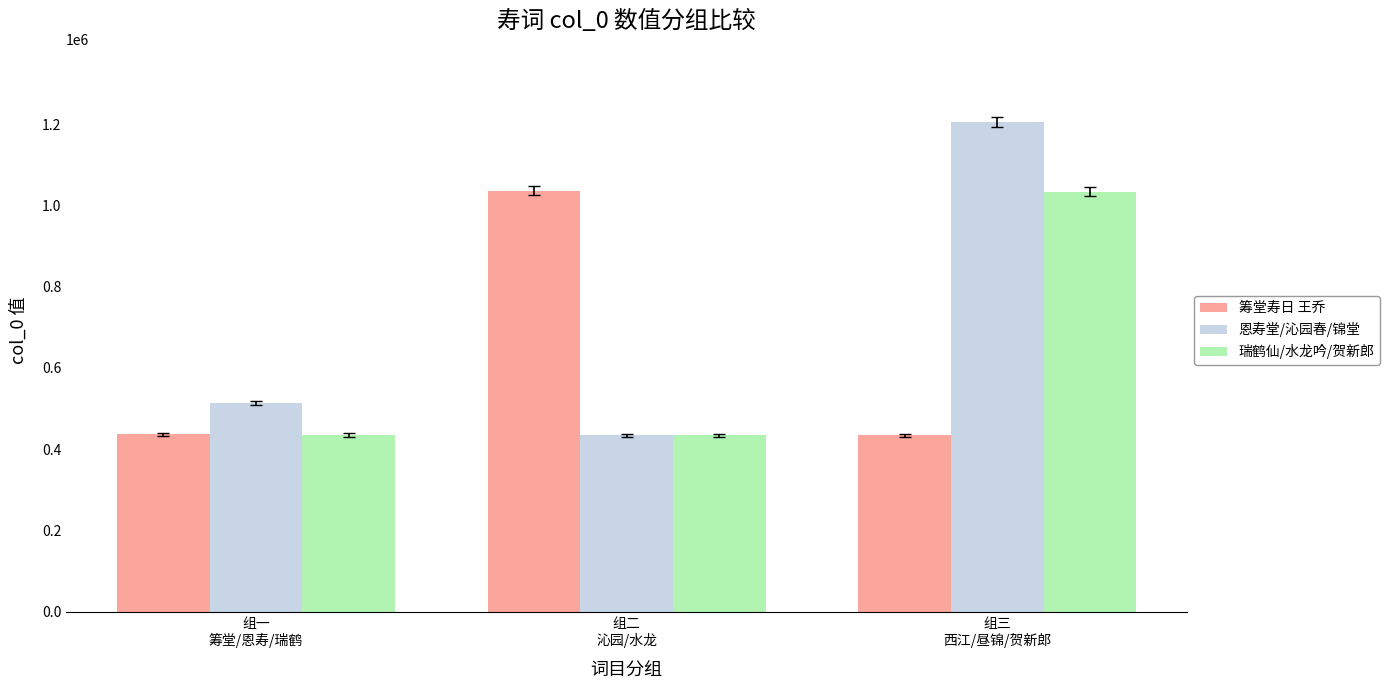

The value of 筹堂寿日 王乔 at 组三
西江/昼锦/贺新郎 is 434357. True or false?

True